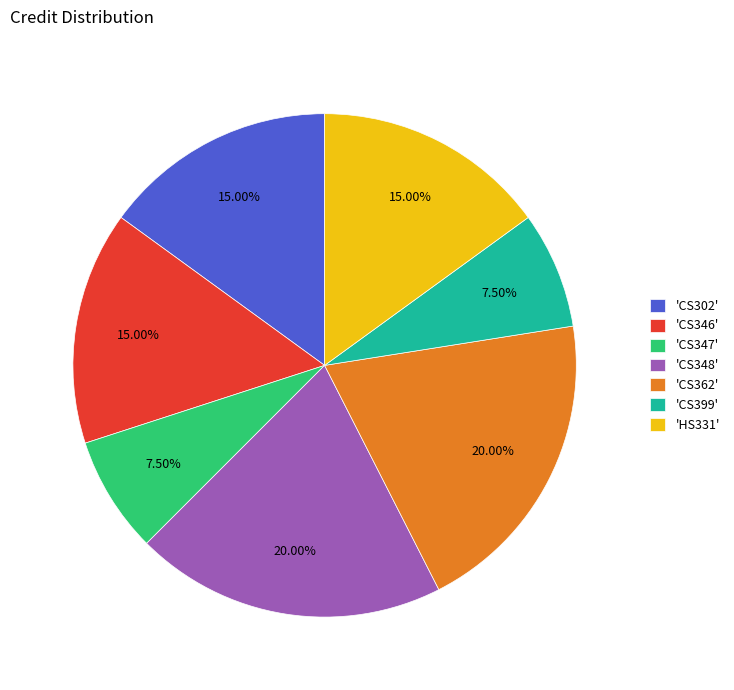

Is the sum of 'CS362' and 'CS346' greater than half?

No